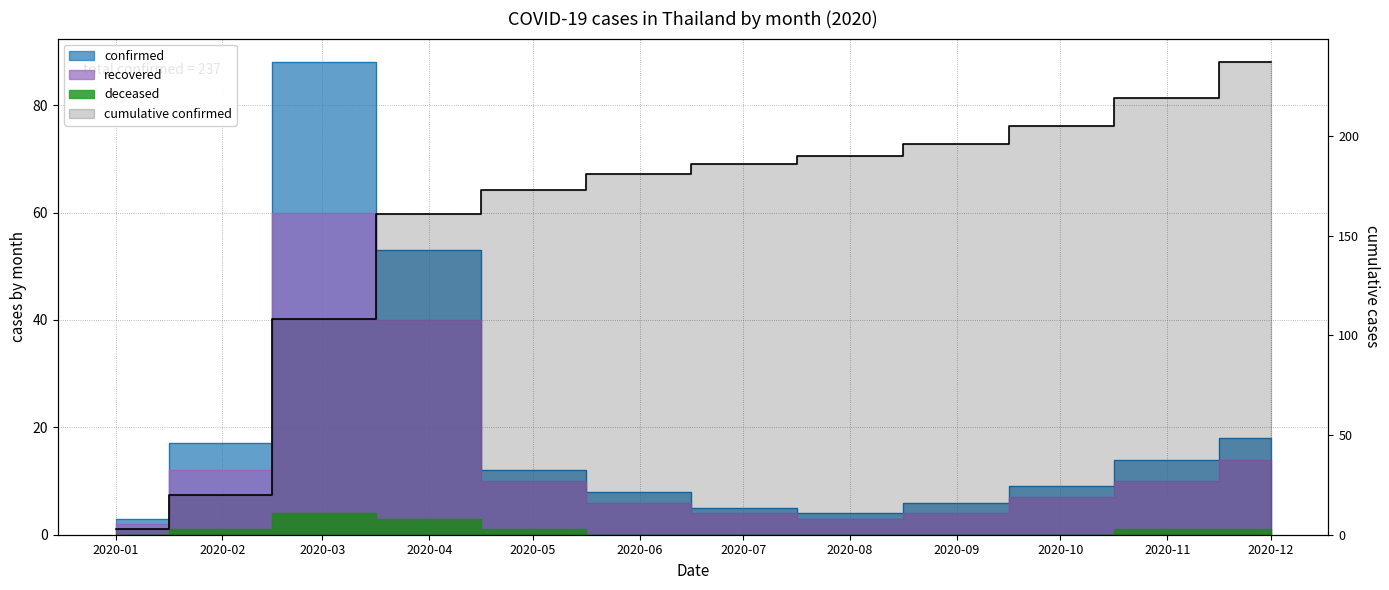

Where is recovered nearest to the value 31?

2020-04